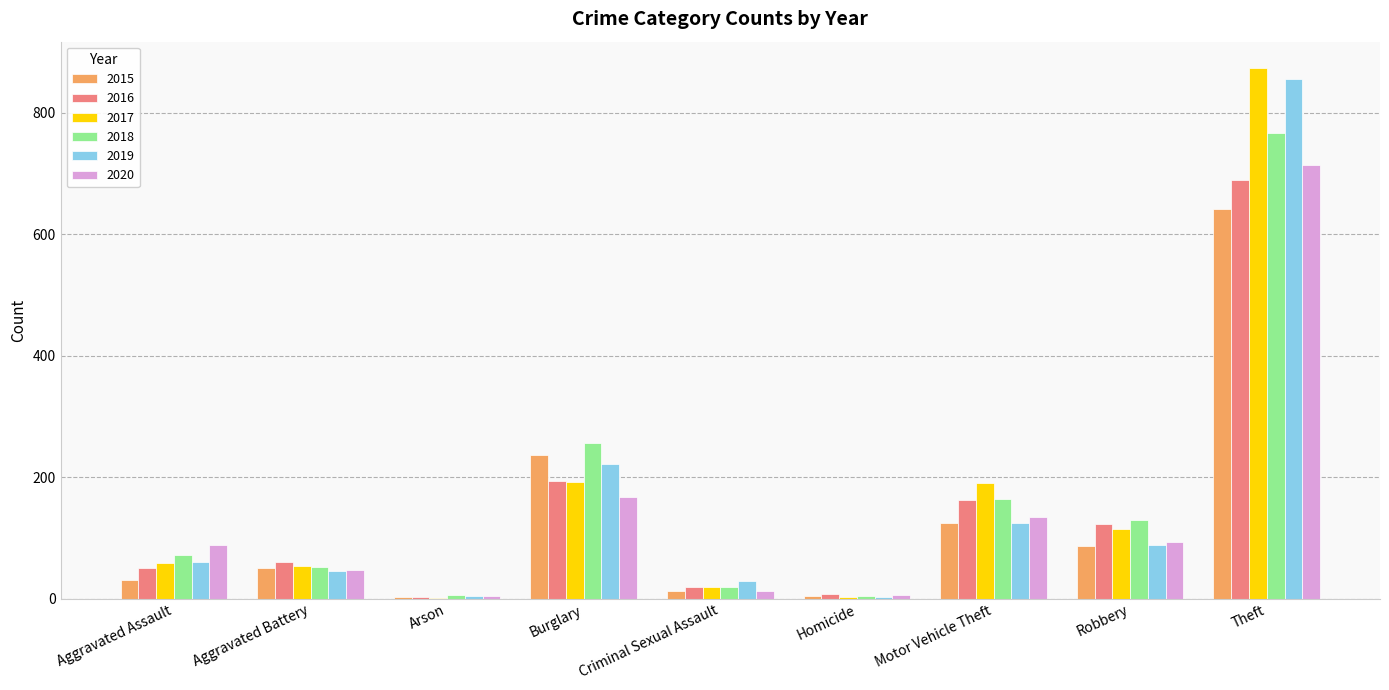

Does the chart contain stacked bars?

No